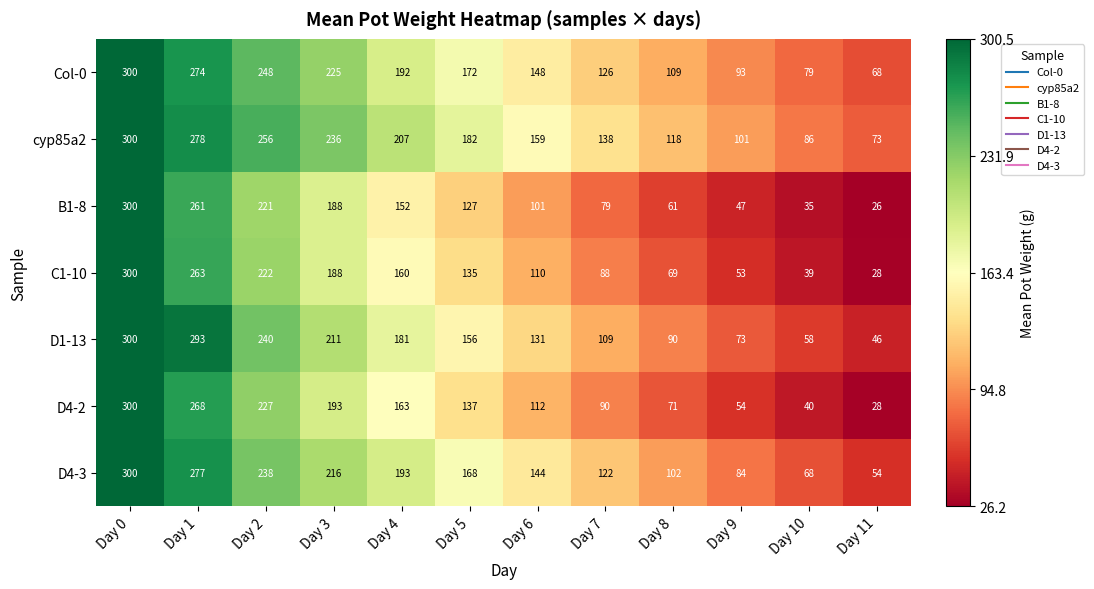

Rank the categories by cyp85a2 value from highest to lowest.

Day 0, Day 1, Day 2, Day 3, Day 4, Day 5, Day 6, Day 7, Day 8, Day 9, Day 10, Day 11